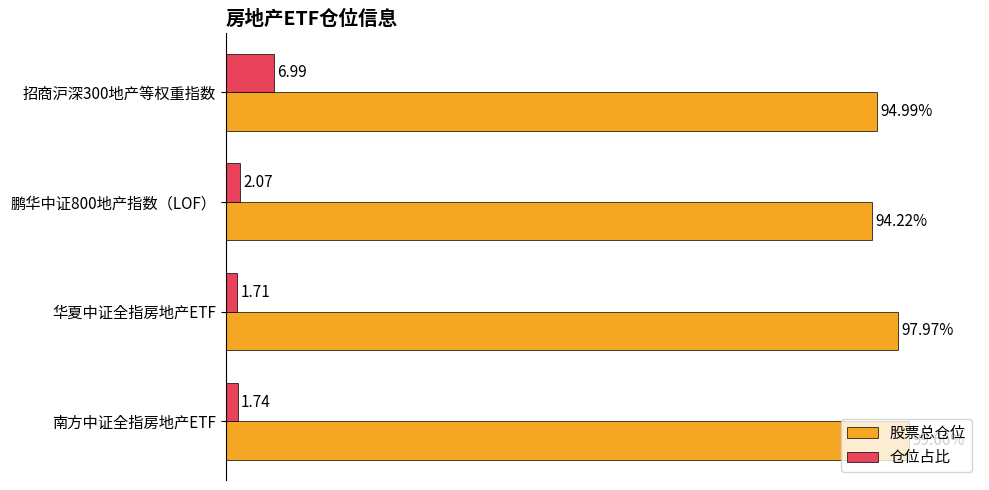

Between 鹏华中证800地产指数（LOF） and 招商沪深300地产等权重指数, which series saw the biggest shift?

仓位占比